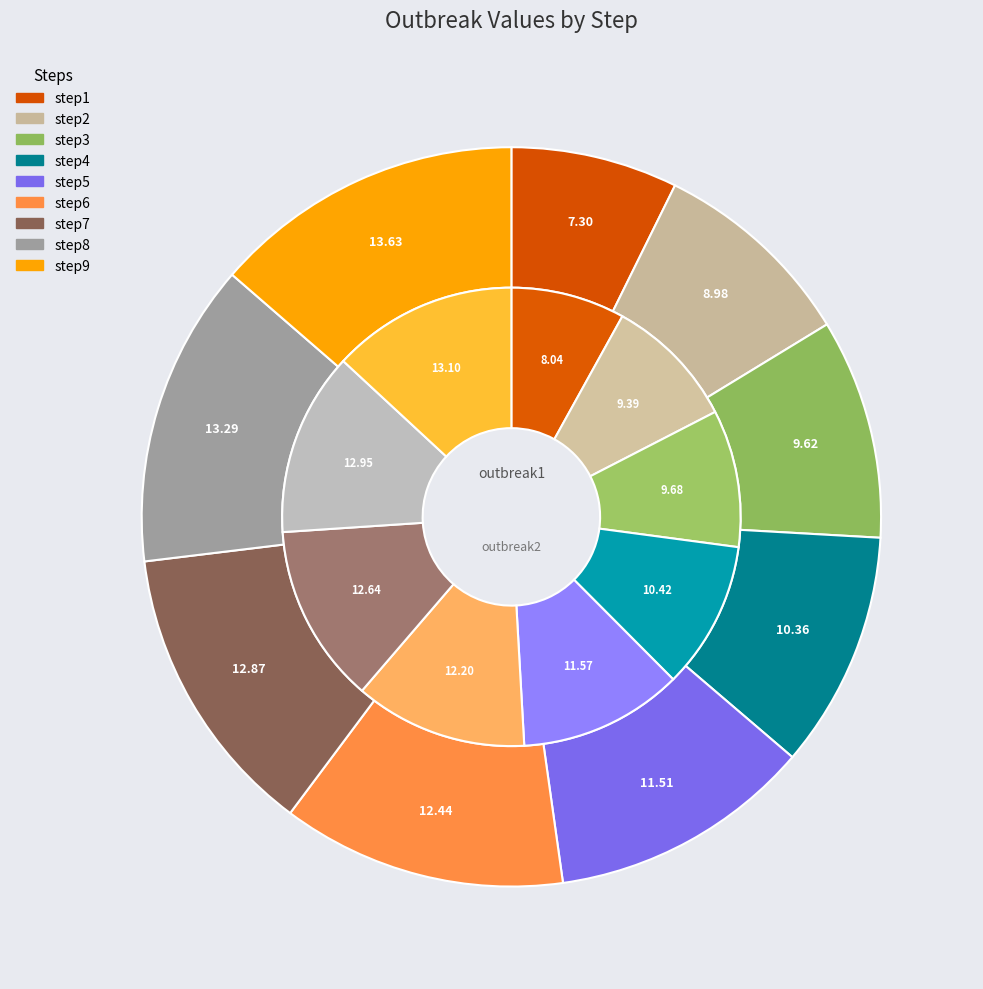

Count the number of slices in the pie.

9